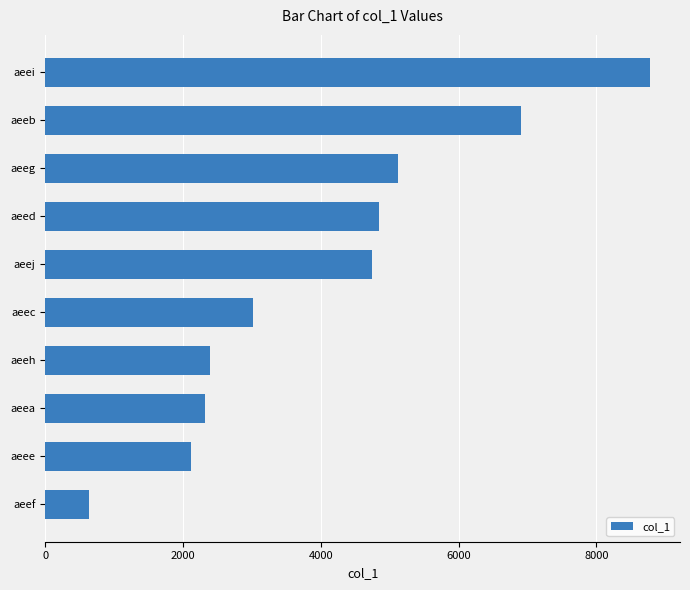

Is it true that the value at aeee is 2108?

True